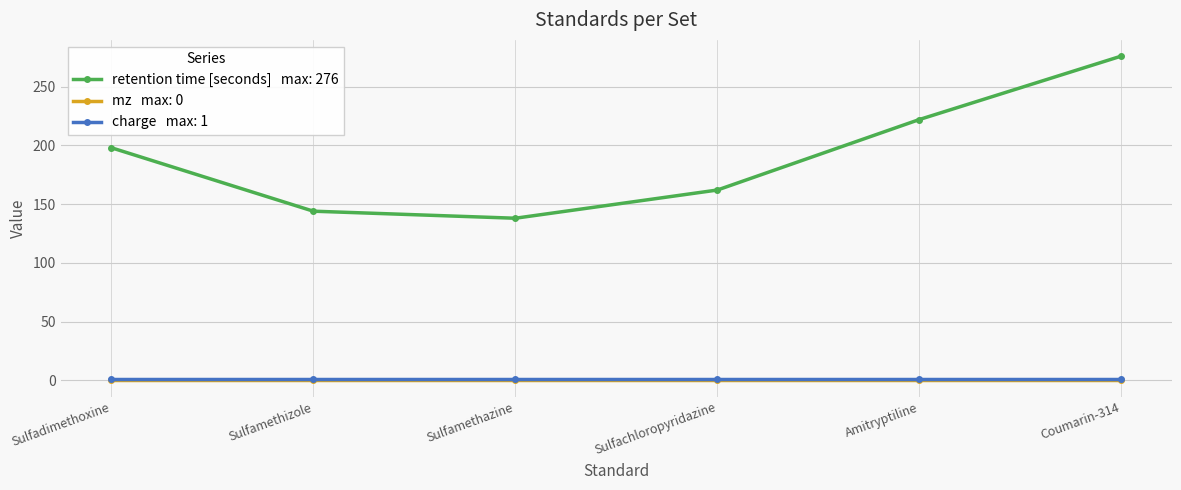

At which category is the sum across all series the highest?

Coumarin-314